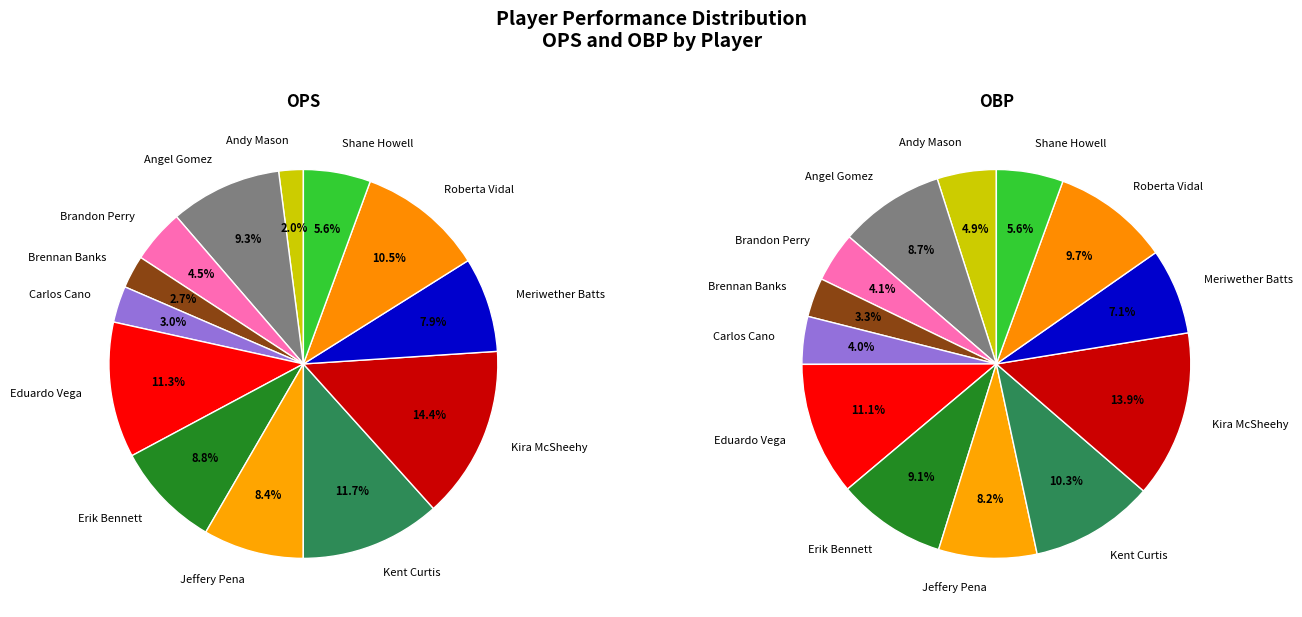

To the nearest percent, what is the average slice percentage?

8%